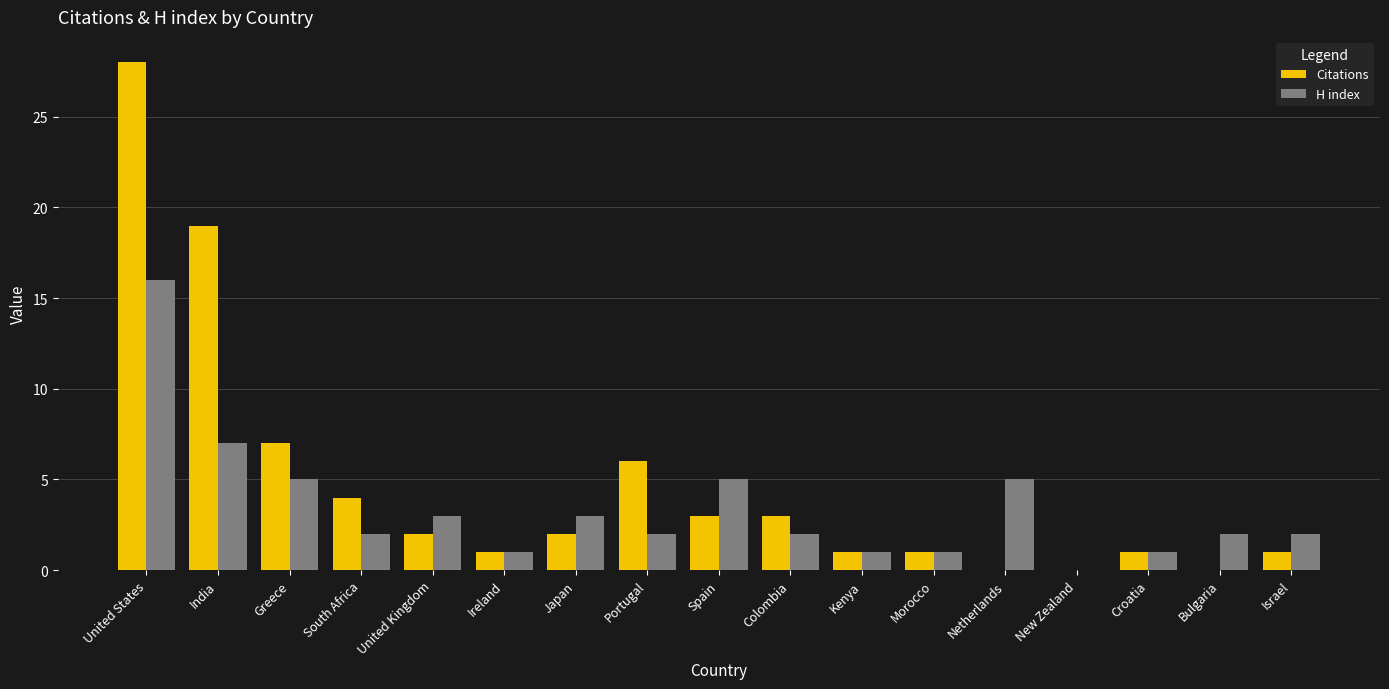

The H index series shows 7 at Spain. True or false?

False